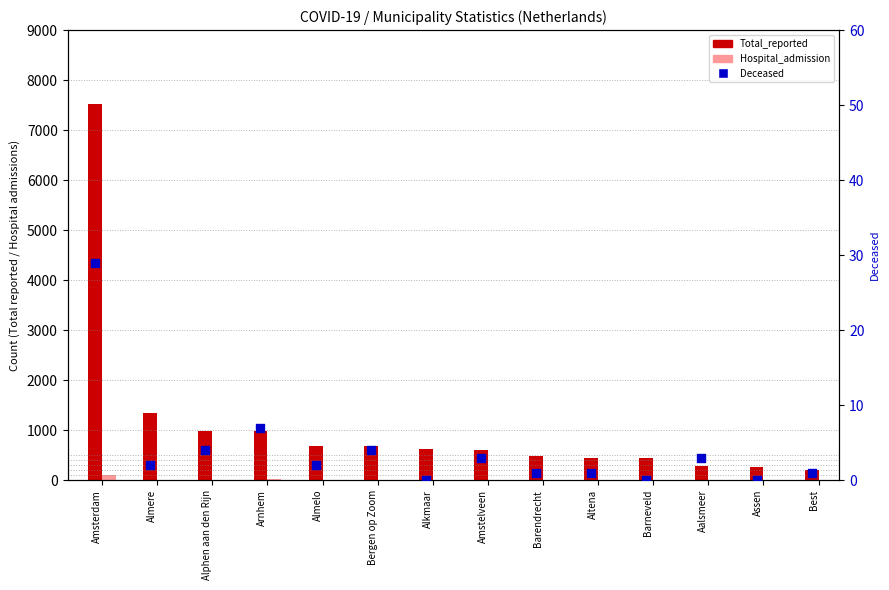

Which series has the largest total across all categories?

Total_reported